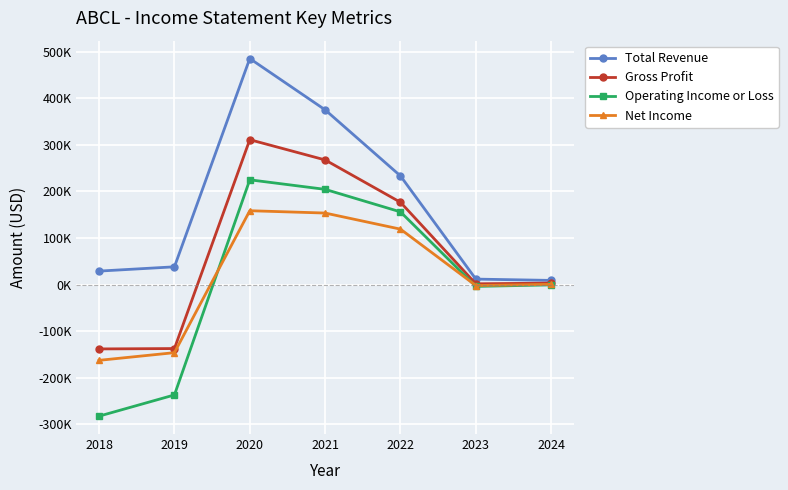

Which label corresponds to the smallest value in the chart?

2018